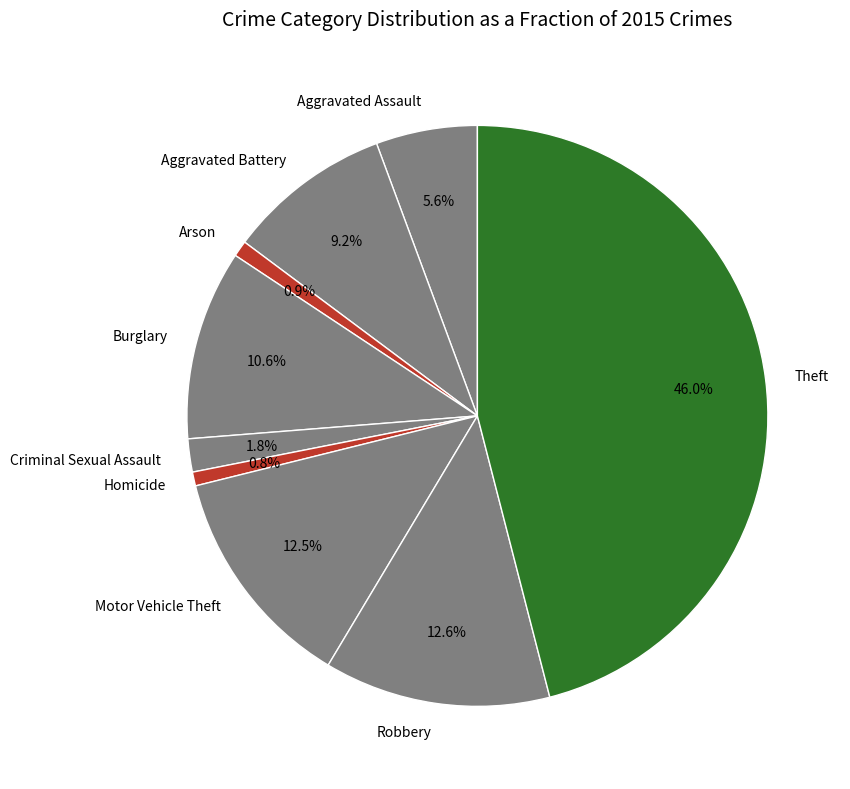

How many segments does this pie chart have?

9